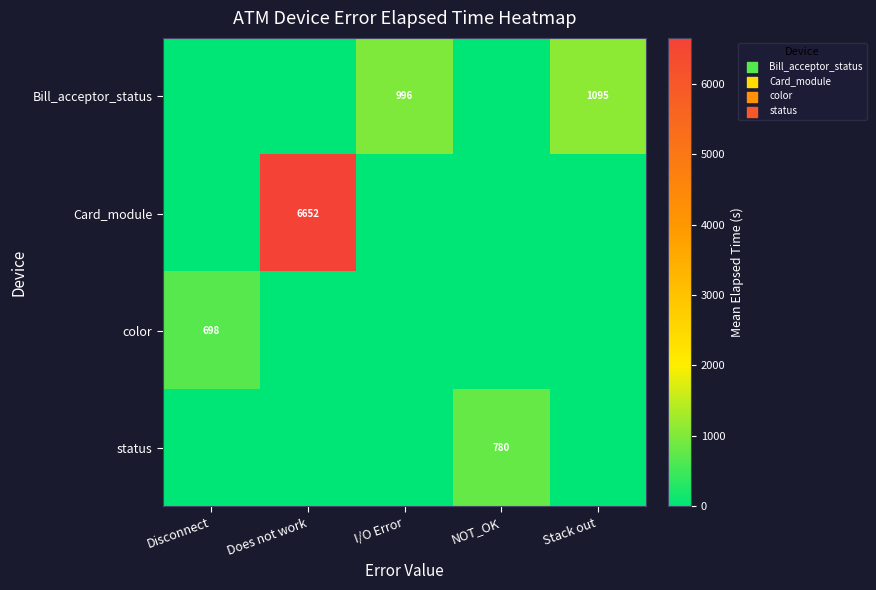

The Bill_acceptor_status series shows 293 at I/O Error. True or false?

False